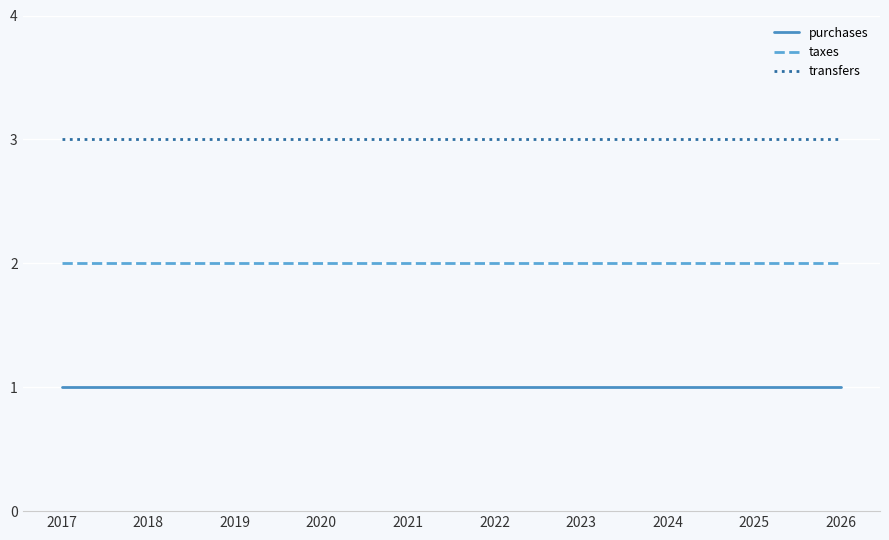

Which series has the largest total across all categories?

transfers